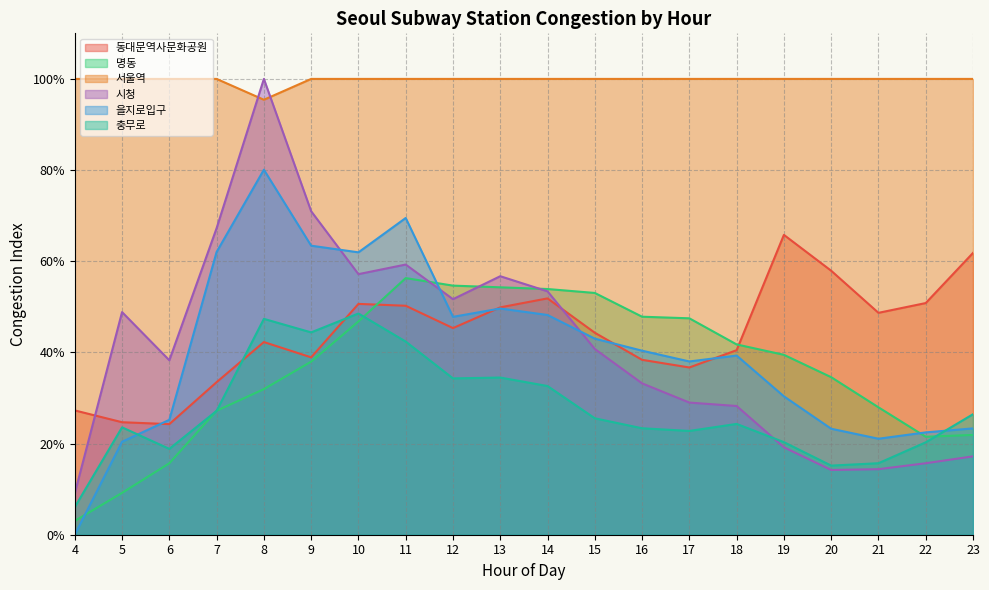

Between 10 and 23, which is larger?

23